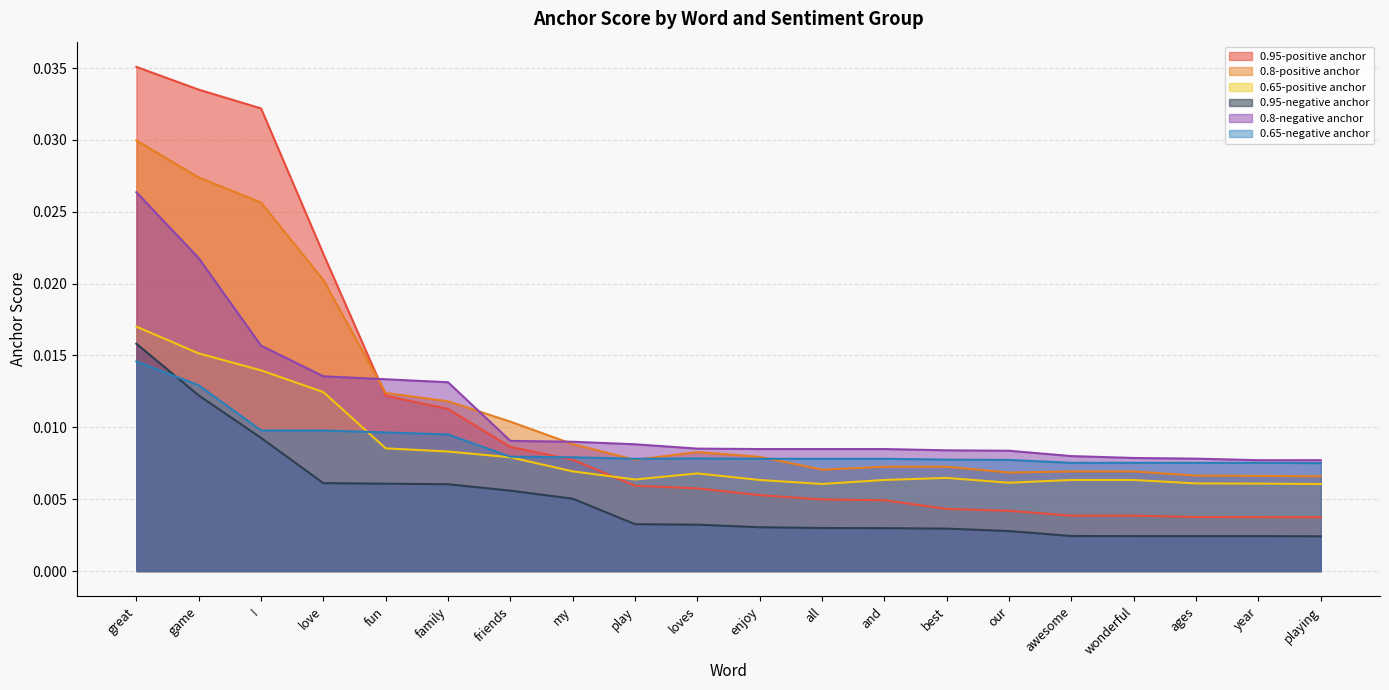

Which category has the highest value in the 0.95-negative anchor series?

great